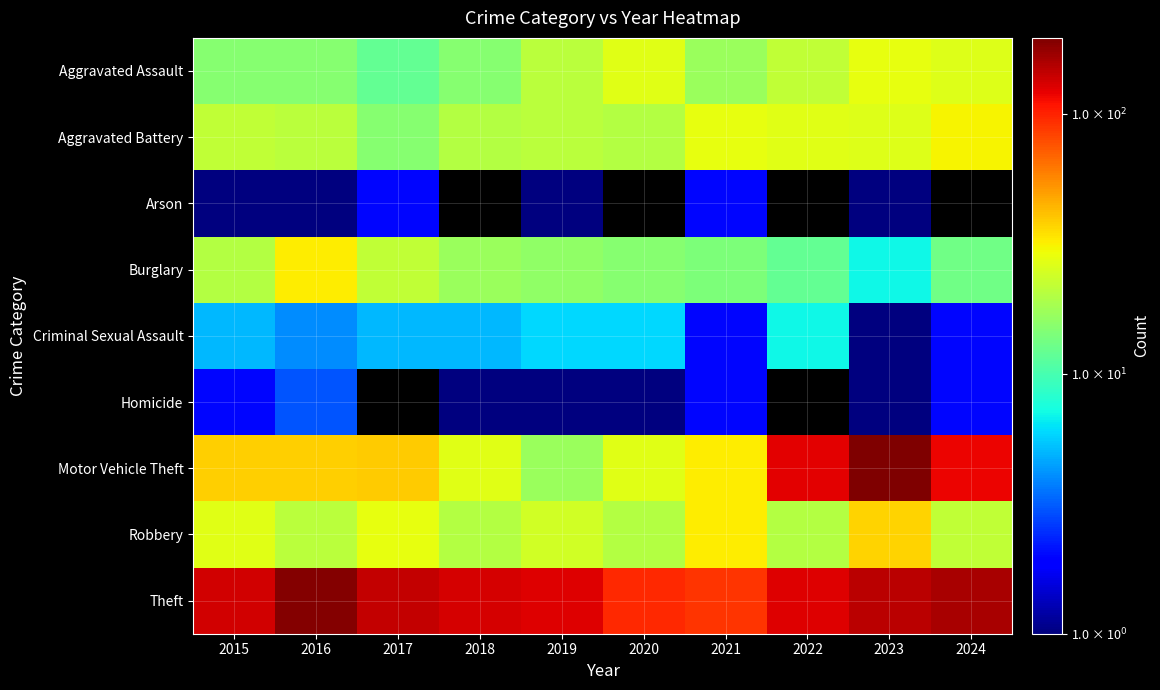

At how many categories does at least one series exceed 54?

10